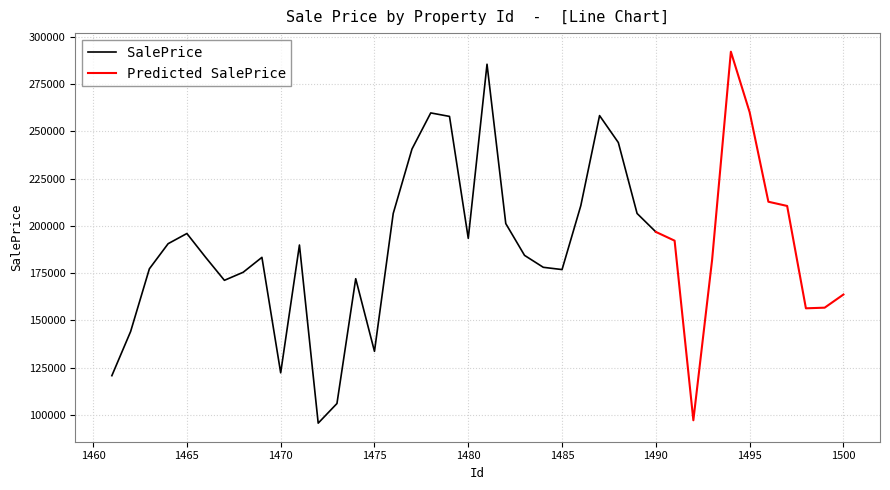

What is the difference between the maximum and minimum values?

196460.2